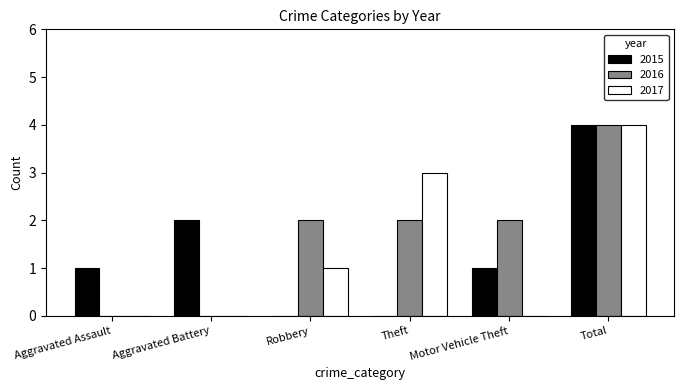

Are the bars grouped side by side (vs. stacked)?

Yes